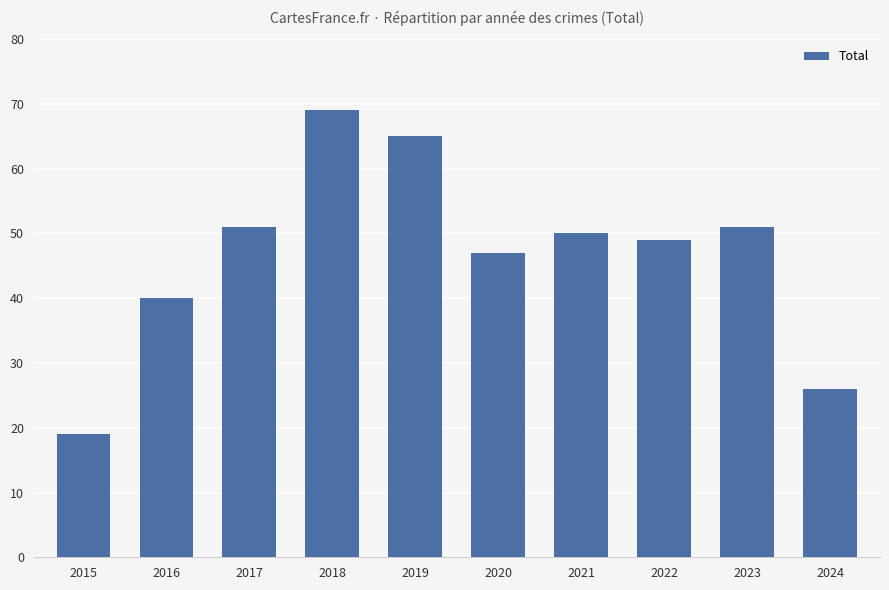

The value at 2019 is 65. True or false?

True